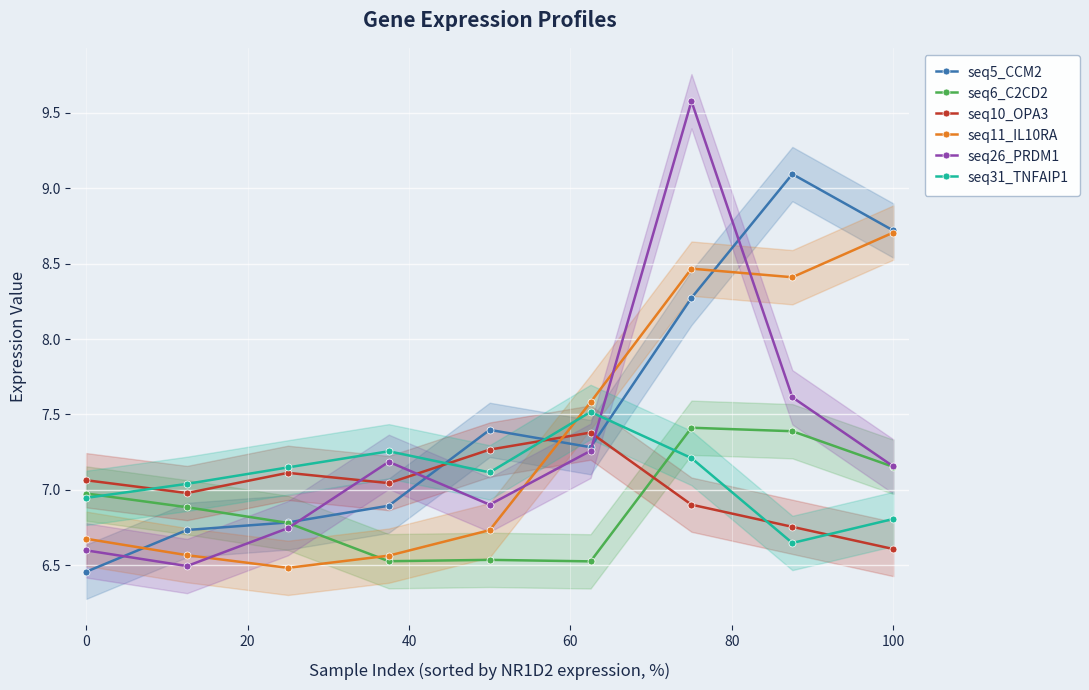

Which series ends up on top after the final intersection of seq6_C2CD2 and seq11_IL10RA?

seq11_IL10RA